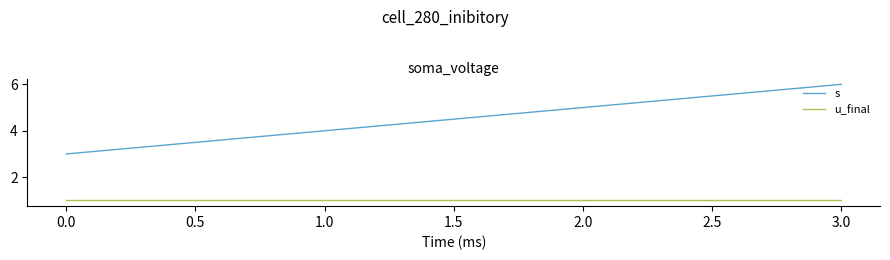

True or false: s has more than 1 interior local peaks.

False